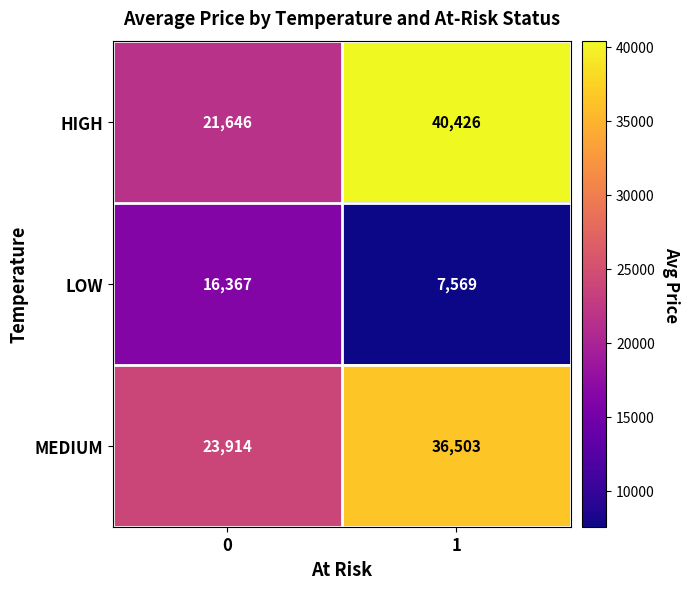

Rank the series by their maximum value, from highest to lowest.

HIGH, MEDIUM, LOW